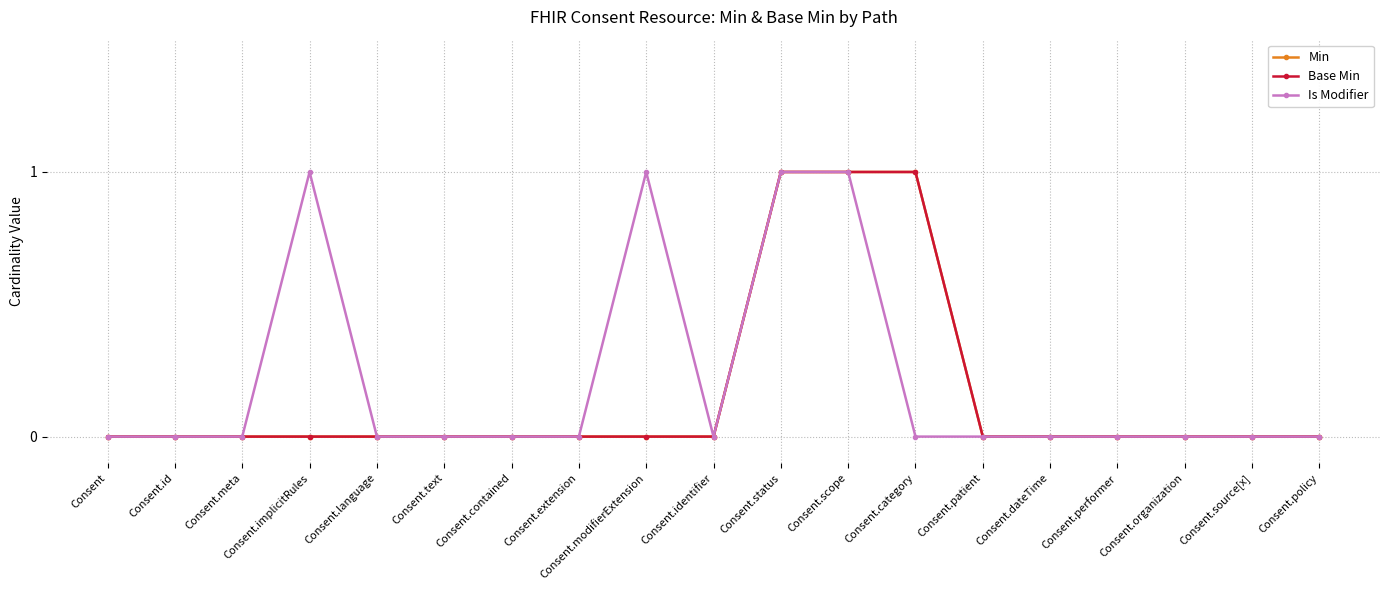

Does the chart have visible grid lines?

Yes